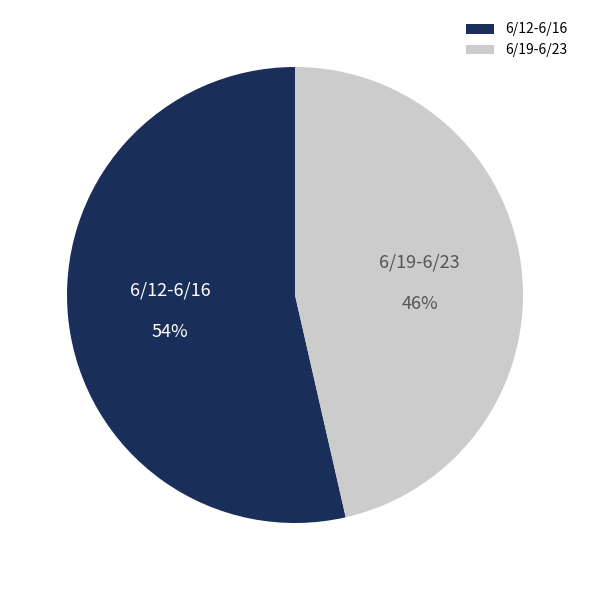

Do 6/19-6/23 and 6/12-6/16 together represent more than half of the pie?

Yes